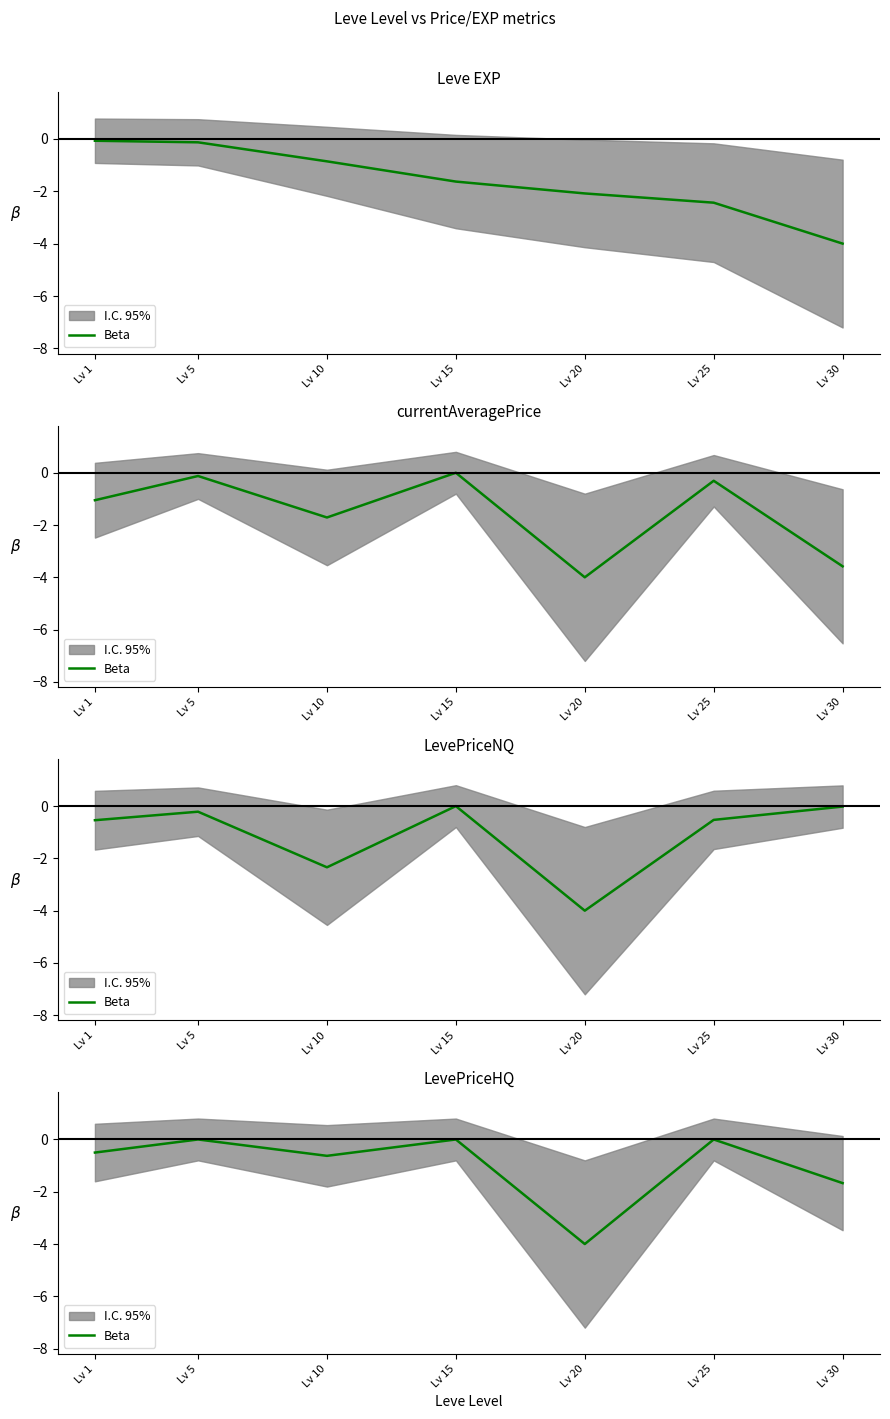

Is this an area chart (filled region under the line)?

No